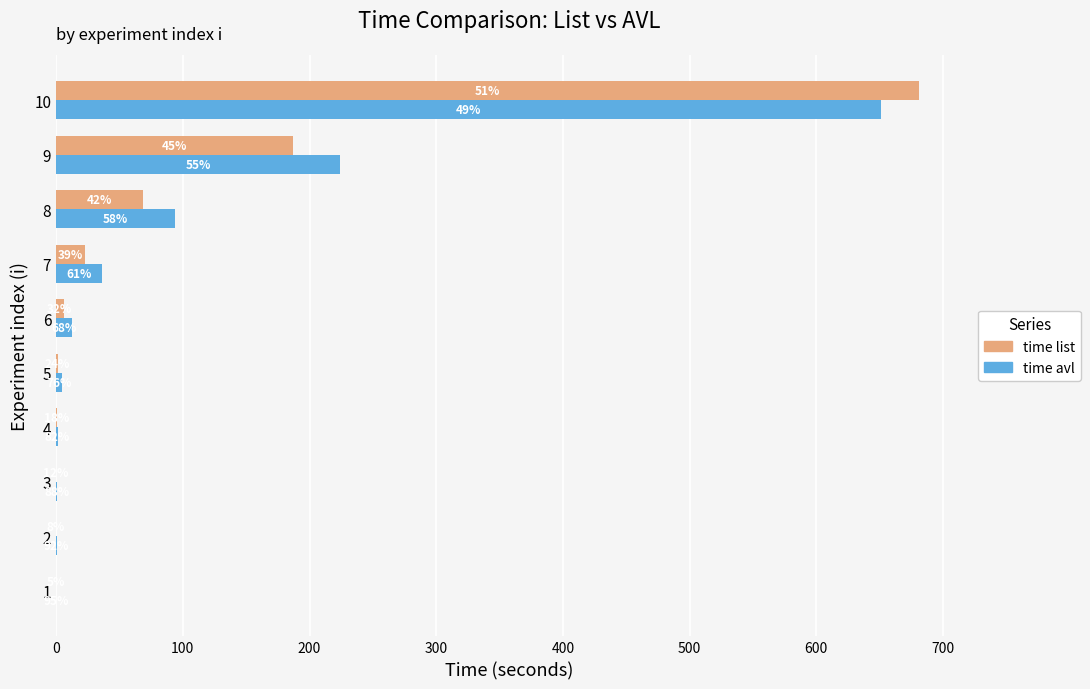

What is the lowest value of the time avl series?

0.1